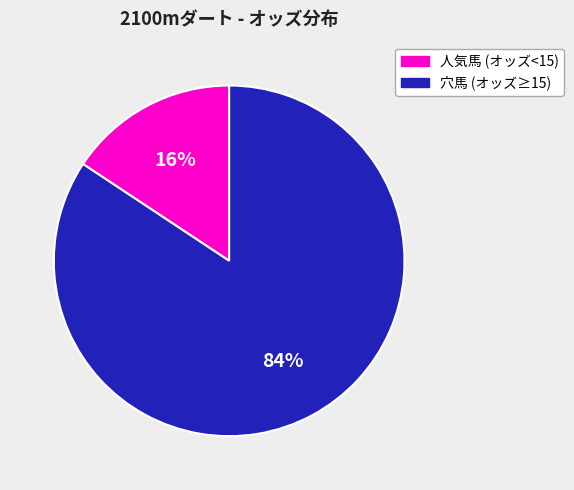

To the nearest percent, what is the average slice percentage?

50%